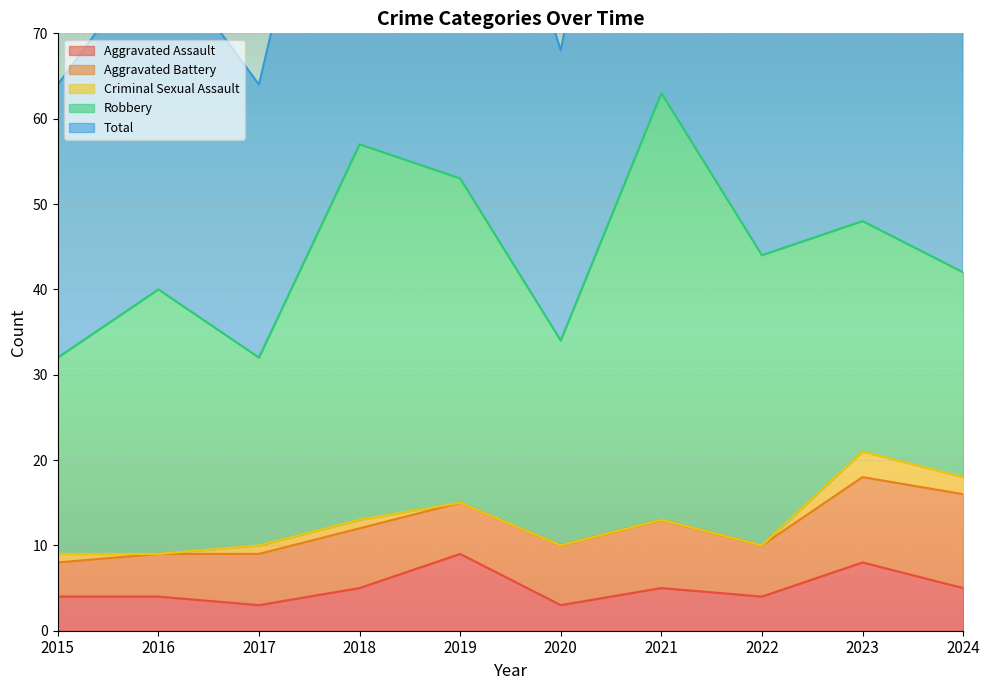

Which category has the highest value across all series?

2021